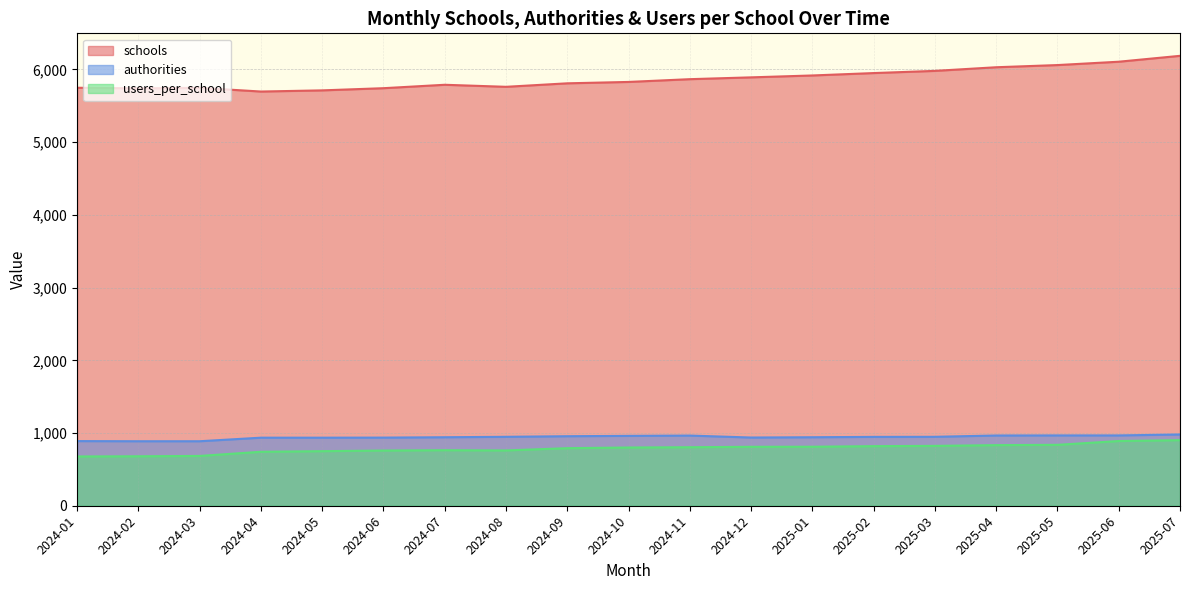

How many data points does each series have?

19